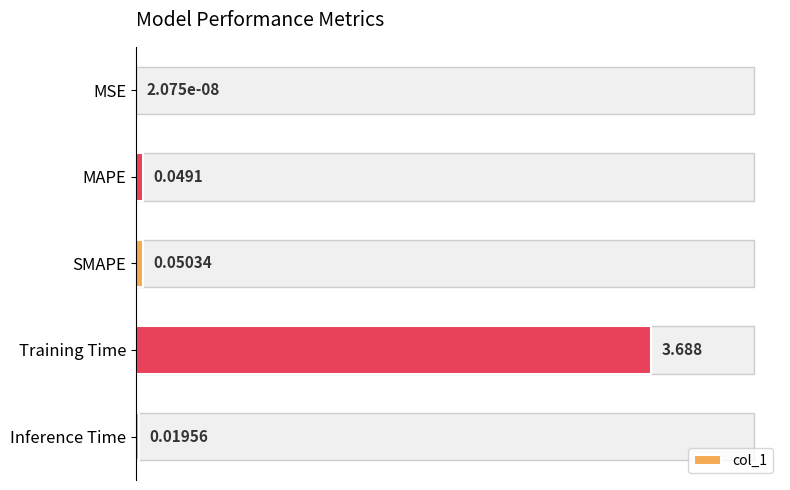

Which has a higher value, MSE or Inference Time?

Inference Time